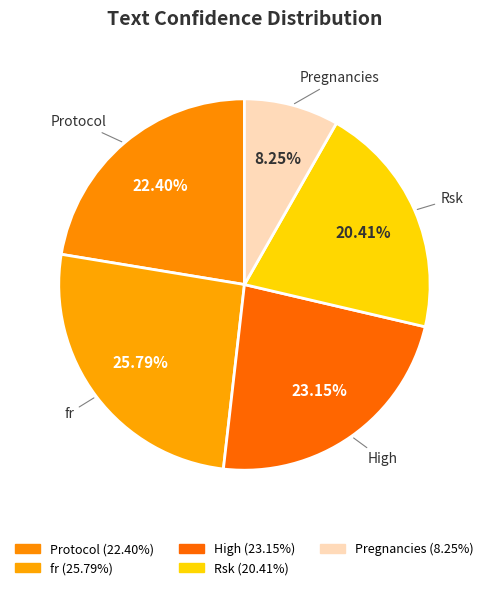

Which category has the smallest portion of the pie?

Pregnancies